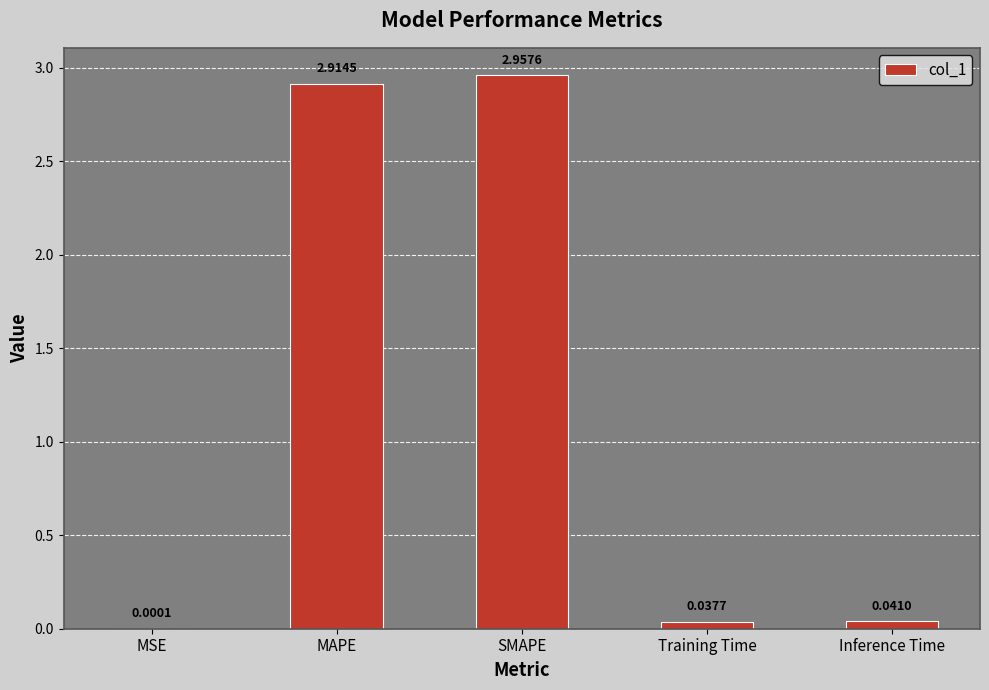

Is it true that the value at SMAPE is 4.0?

False